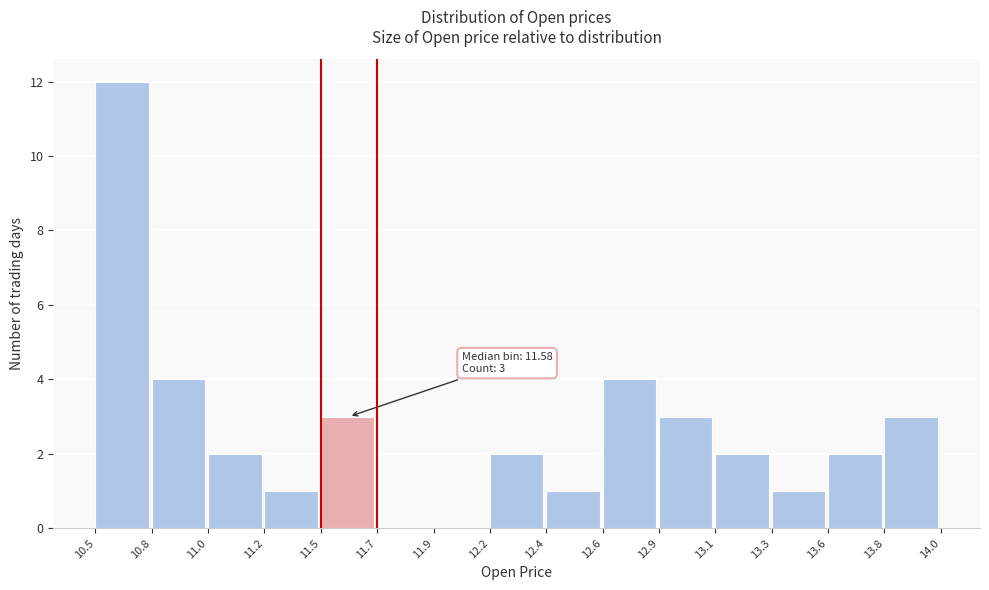

Reading right to left, extract all data points from this chart.

13.8=3	13.6=2	13.3=1	13.1=2	12.9=3	12.6=4	12.4=1	12.2=2	11.9=0	11.7=0	11.5=3	11.2=1	11.0=2	10.8=4	10.5=12